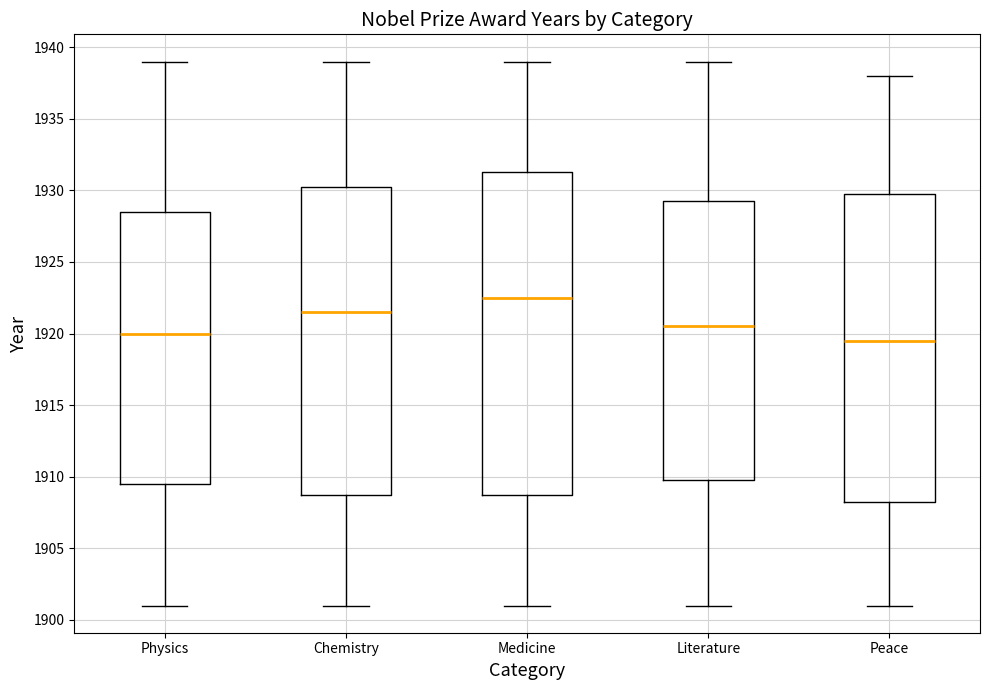

Reading left to right, read every box against the y-axis: the position of its median line, the range the box covers, and the ends of its whiskers. The values are not printed on the chart, so give them approximately, as read against the axis.

Physics: median 1920.0, box 1909.5 to 1928.5, whiskers 1901.0 to 1939.0
Chemistry: median 1921.5, box 1909.0 to 1930.5, whiskers 1901.0 to 1939.0
Medicine: median 1922.5, box 1909.0 to 1931.5, whiskers 1901.0 to 1939.0
Literature: median 1920.5, box 1910.0 to 1929.5, whiskers 1901.0 to 1939.0
Peace: median 1919.5, box 1908.5 to 1930.0, whiskers 1901.0 to 1938.0